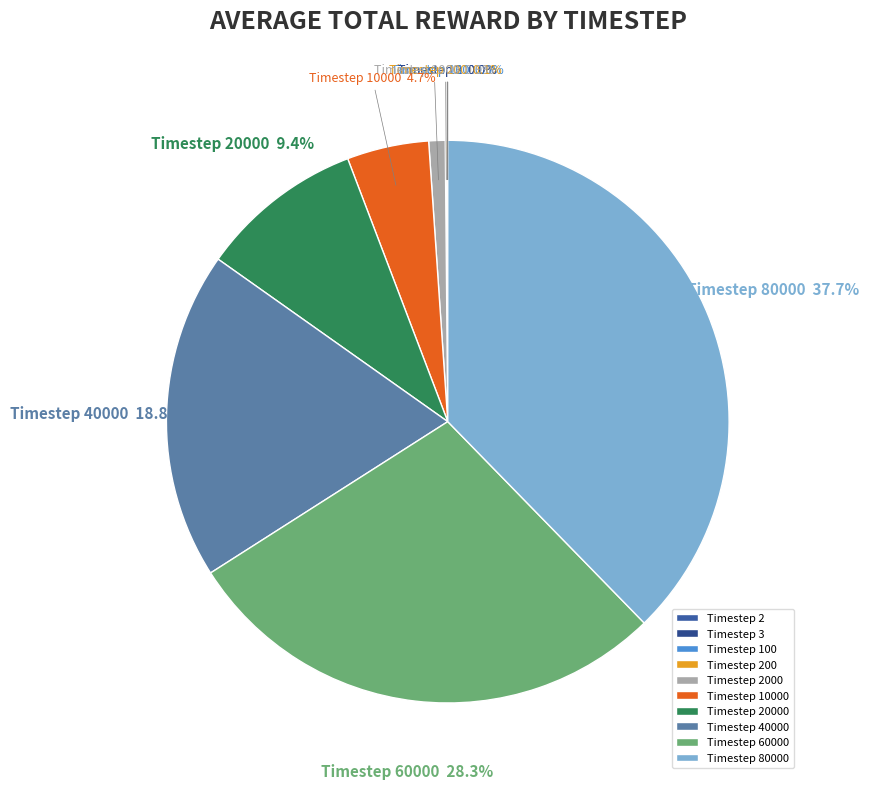

What portion of the pie excludes Timestep 40000?

81.2%